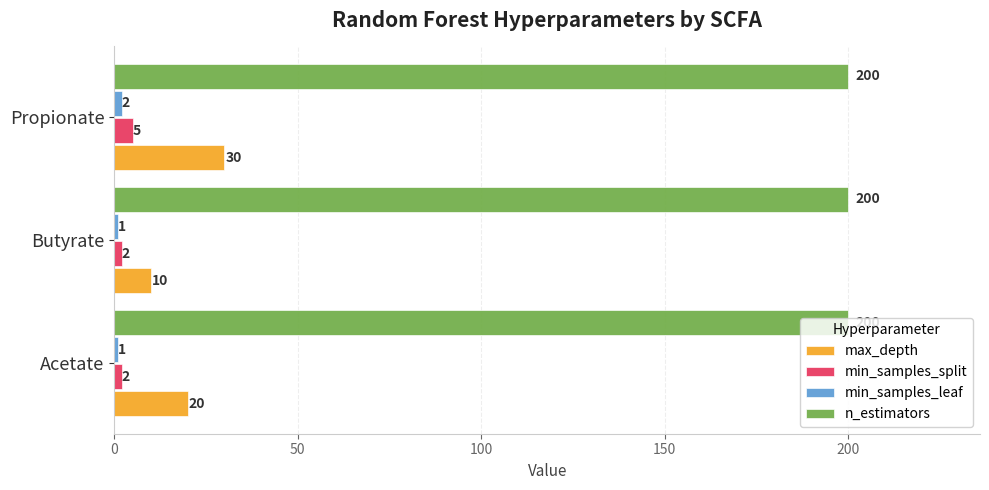

The max_depth series shows 9 at Acetate. True or false?

False